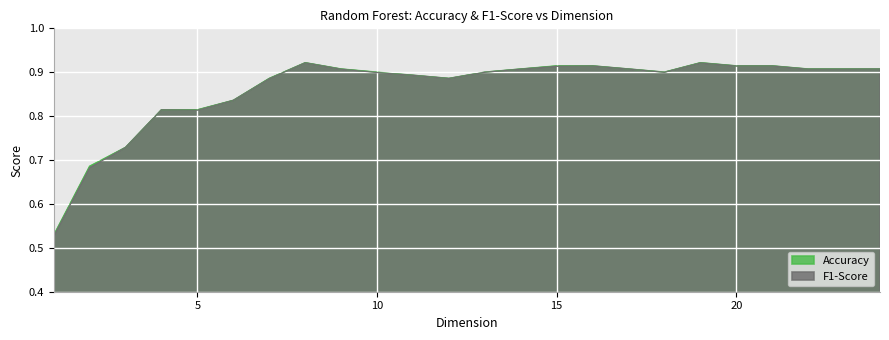

Rank the categories by Accuracy value from lowest to highest.

1, 2, 3, 5, 4, 6, 12, 7, 11, 18, 13, 10, 24, 23, 22, 17, 14, 9, 21, 20, 16, 15, 19, 8